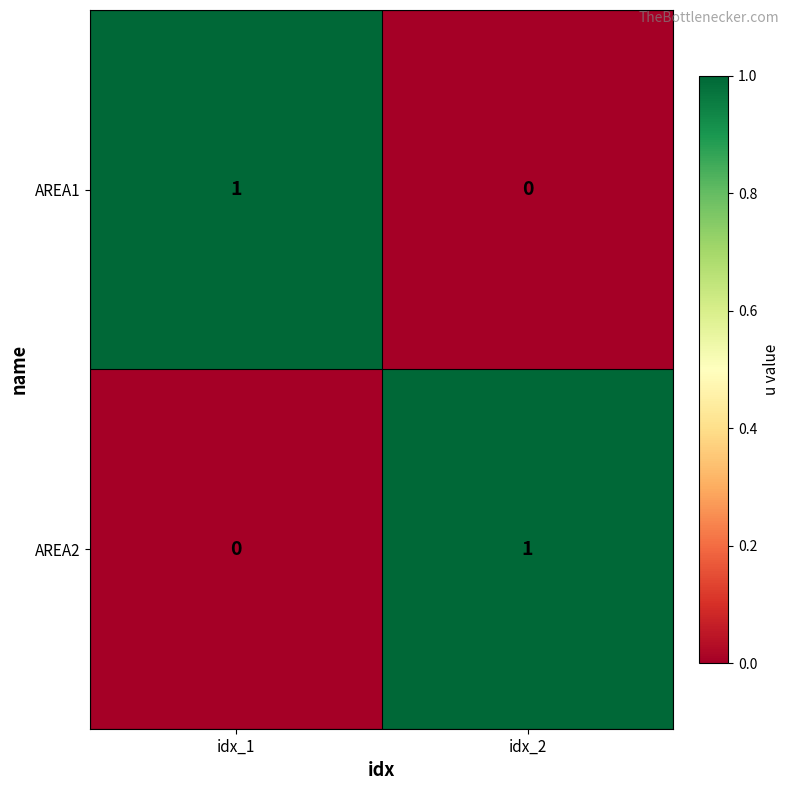

At which label does AREA1 reach its minimum?

idx_2